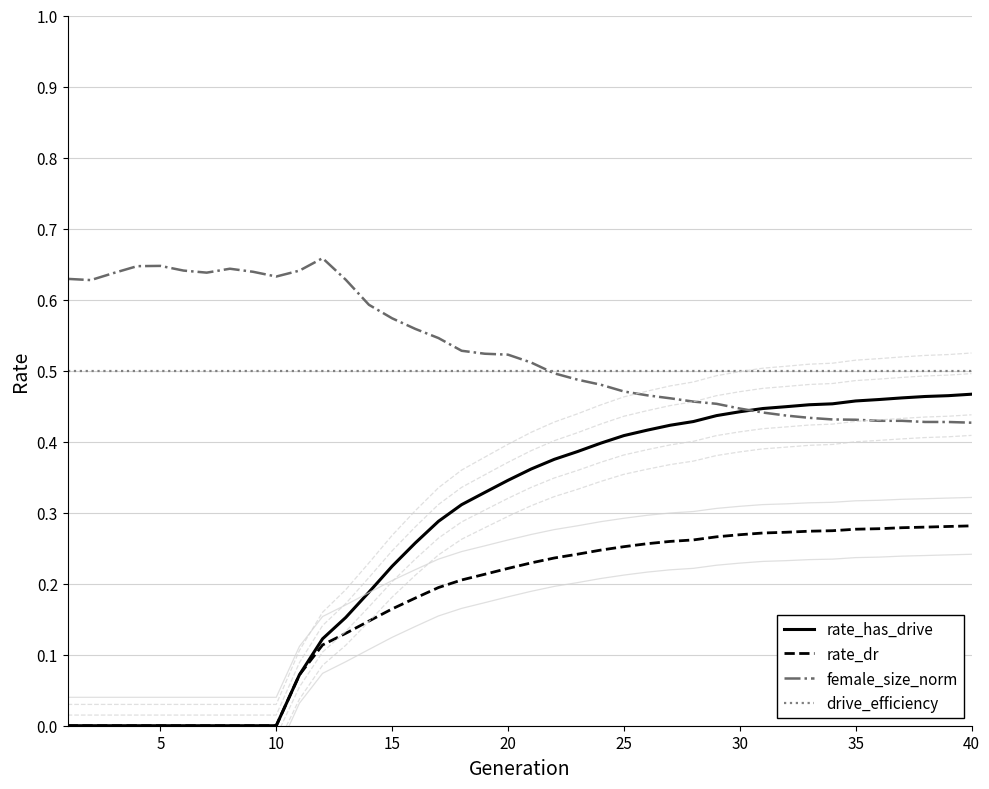

True or false: female_size_norm and rate_dr cross at least once.

False